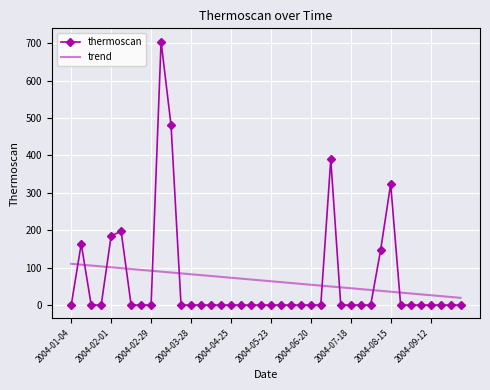

How many times do trend and thermoscan cross each other?

10